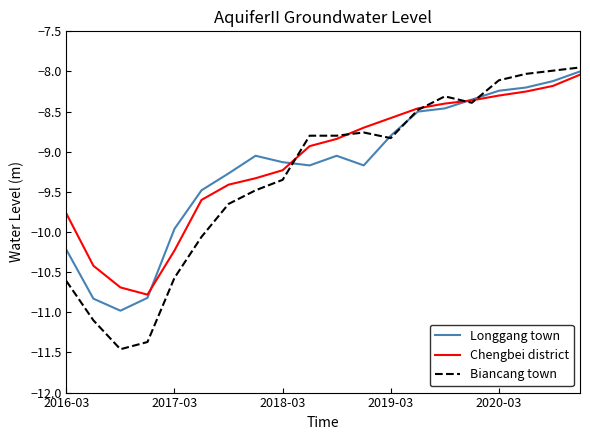

True or false: Biancang town and Chengbei district cross at least once.

True